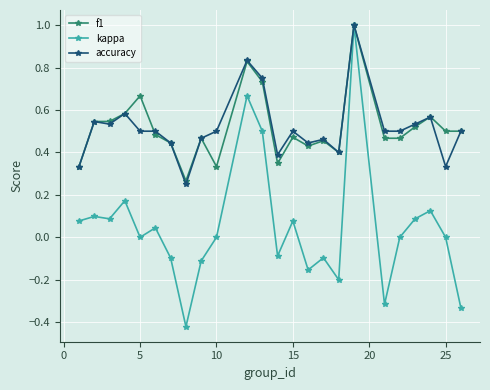

What is the value of the kappa point at the 13th from the left?

-0.1